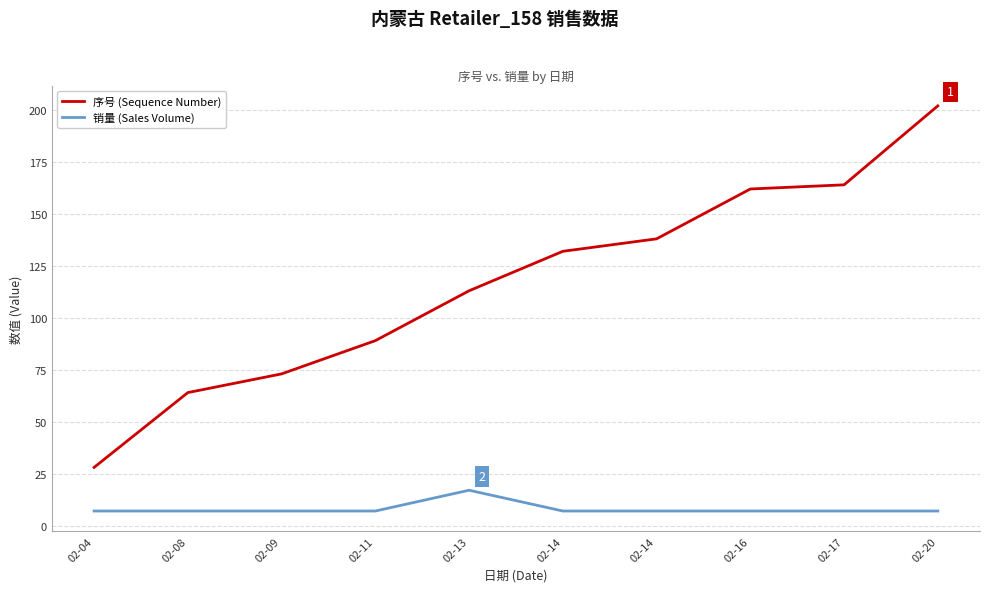

What is the sum of the 销量 (Sales Volume) values at 02-14 and 02-11?

14